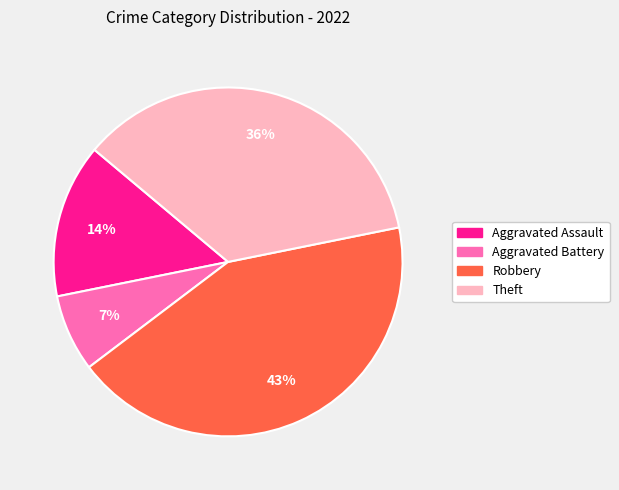

How many segments does this pie chart have?

4